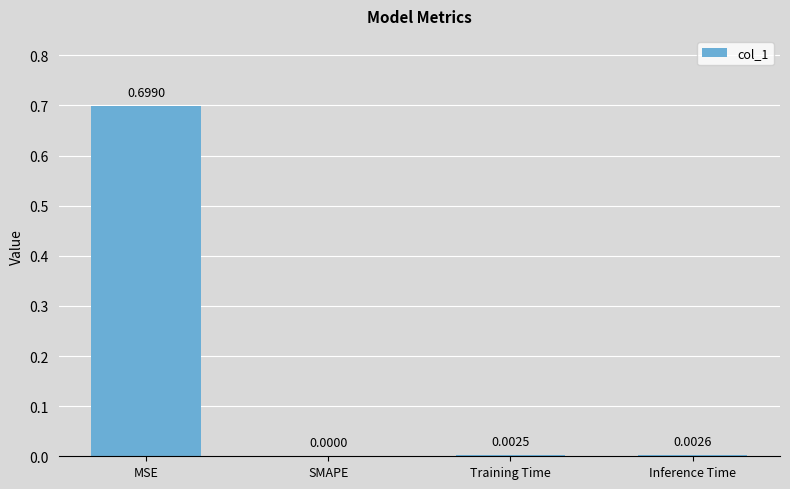

True or false: the data shows 0.7 at MSE.

True